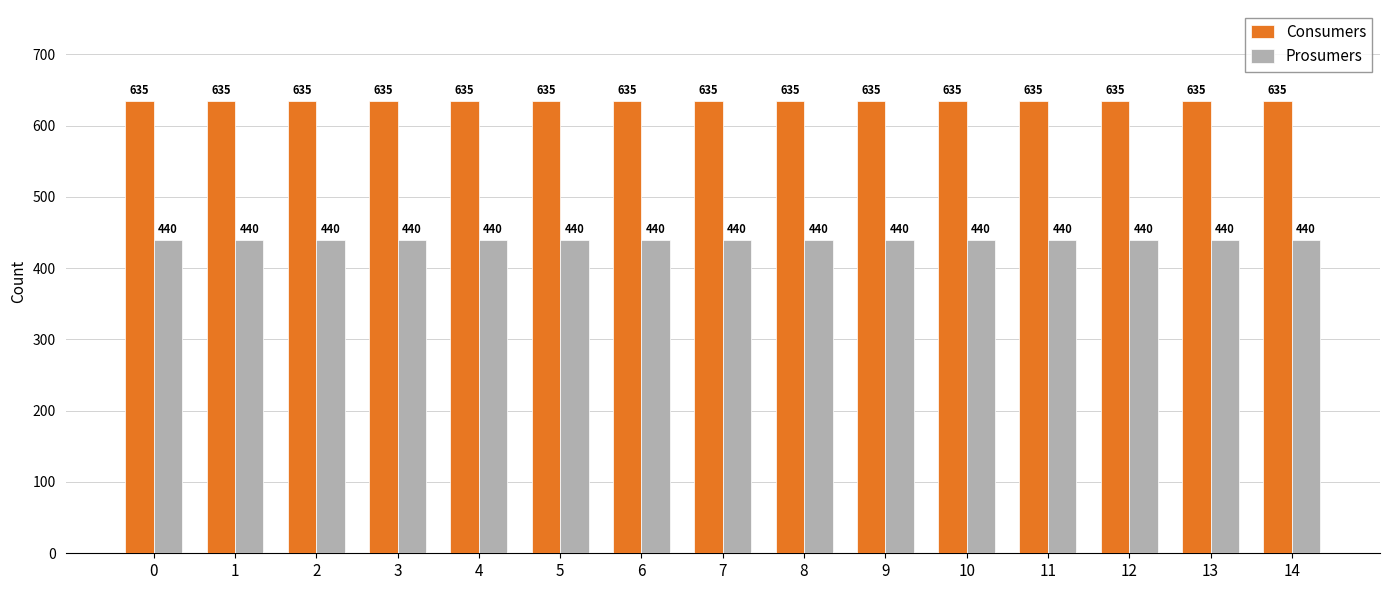

Rank the series by their maximum value, from highest to lowest.

Consumers, Prosumers